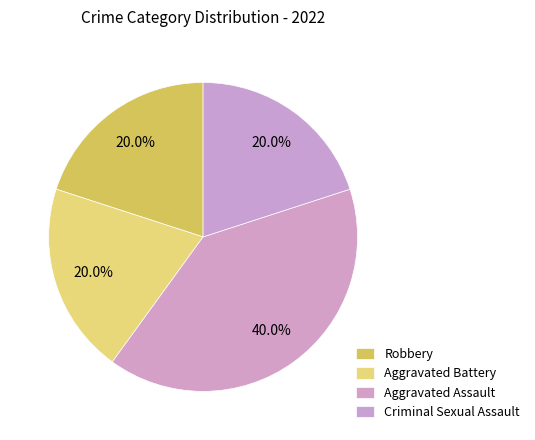

Count the number of slices in the pie.

4